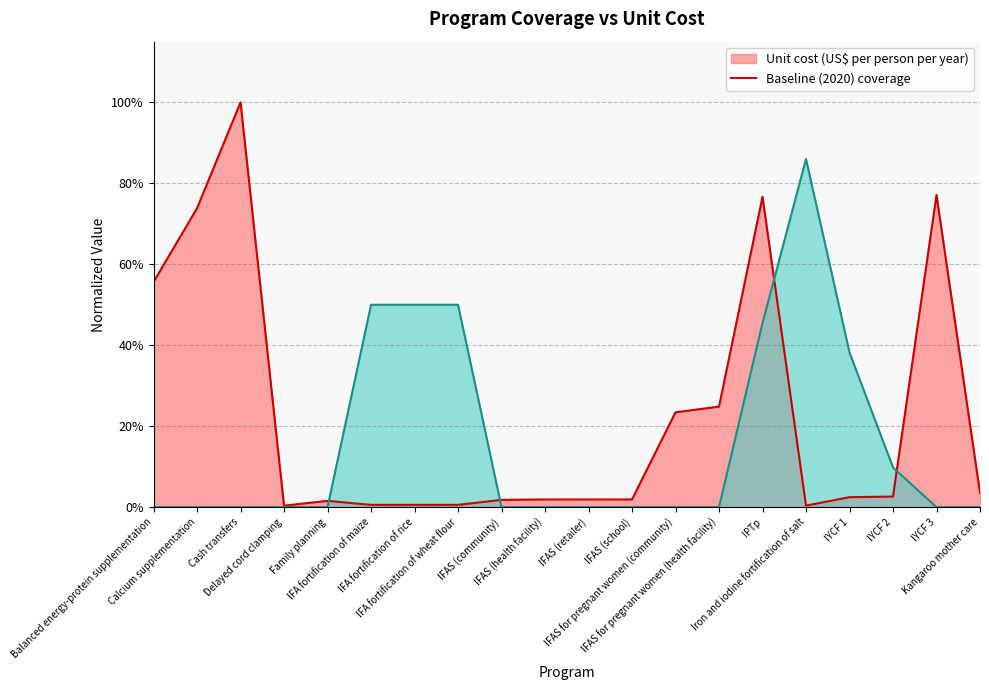

What are all the series names shown in the legend?

Unit cost (US$ per person per year), Baseline (2020) coverage